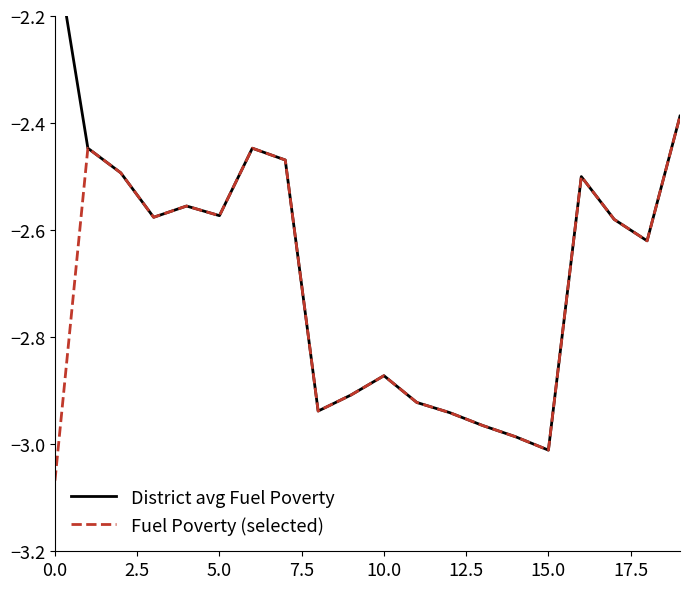

What is the smallest value displayed?

-3.1